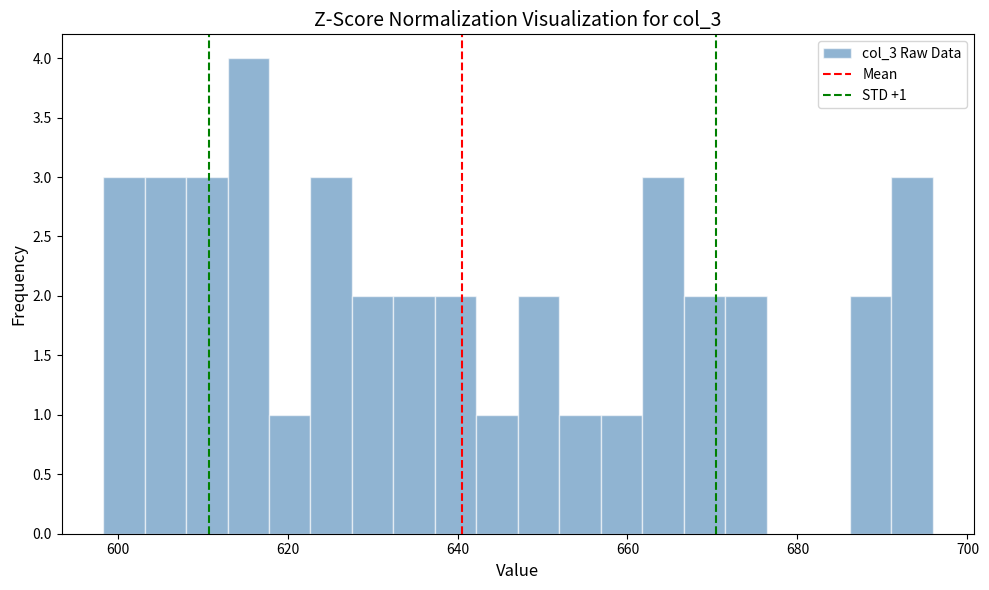

Read against the x-axis, roughly where is the centre of the tallest bar?

616